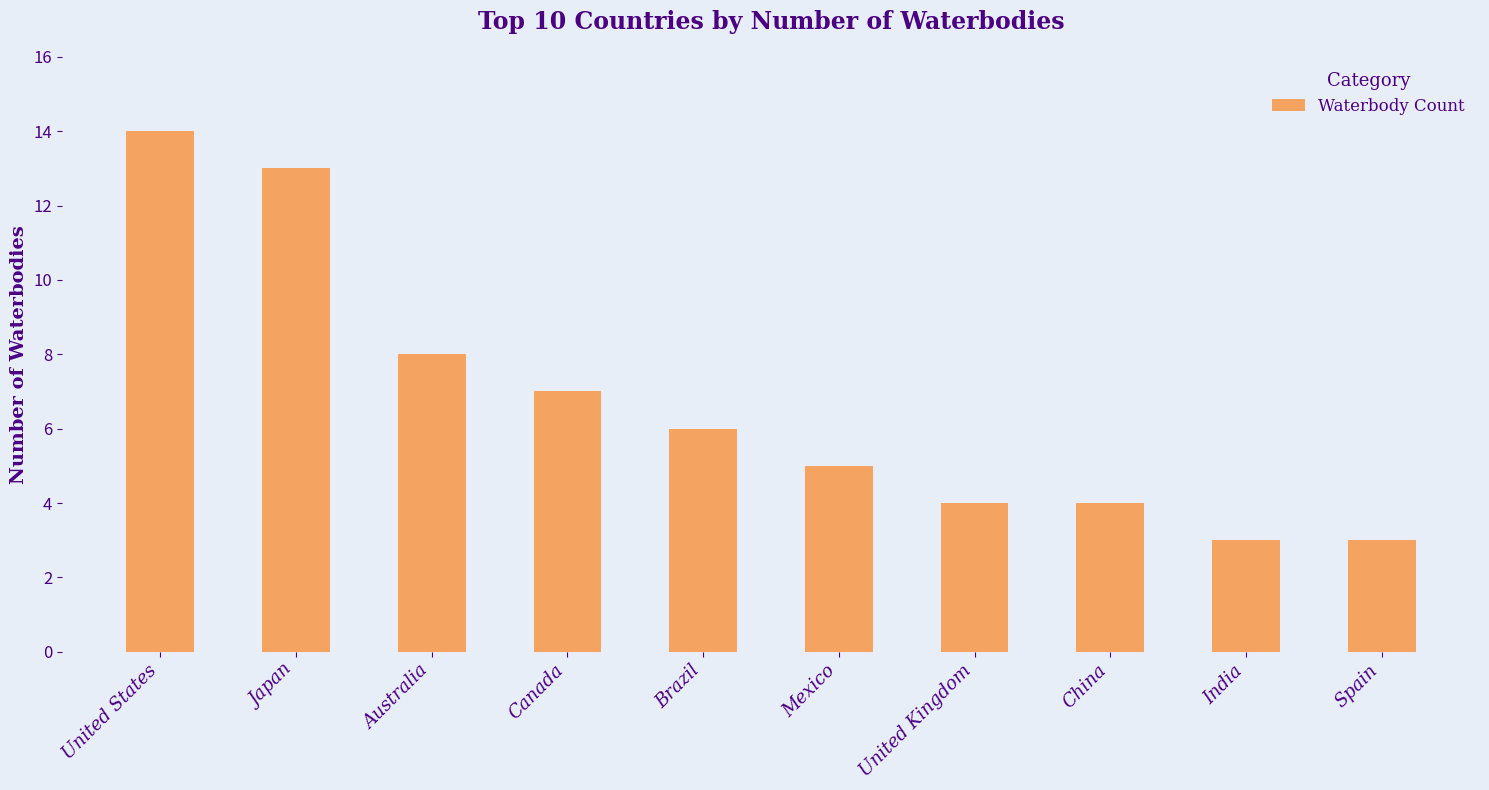

True or false: the data shows 6 at China.

False